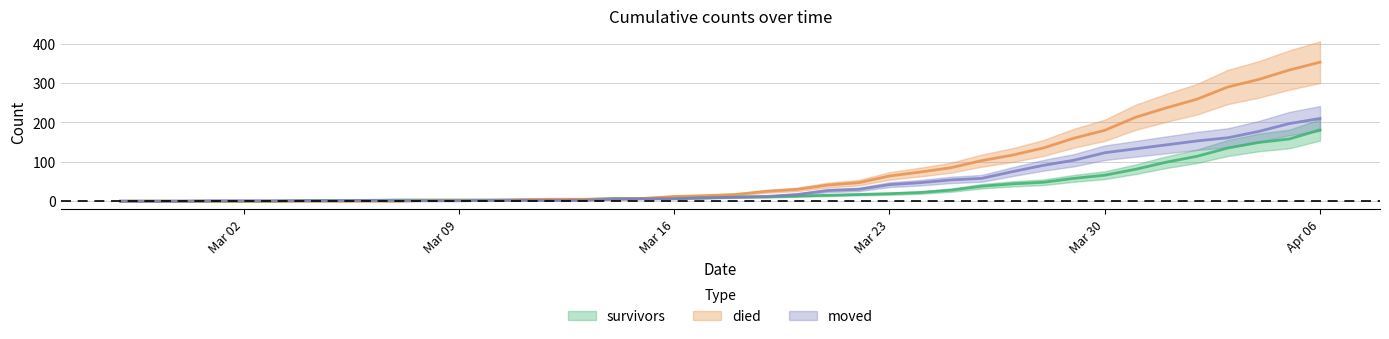

Where is survivors nearest to the value 90?

2020-03-31